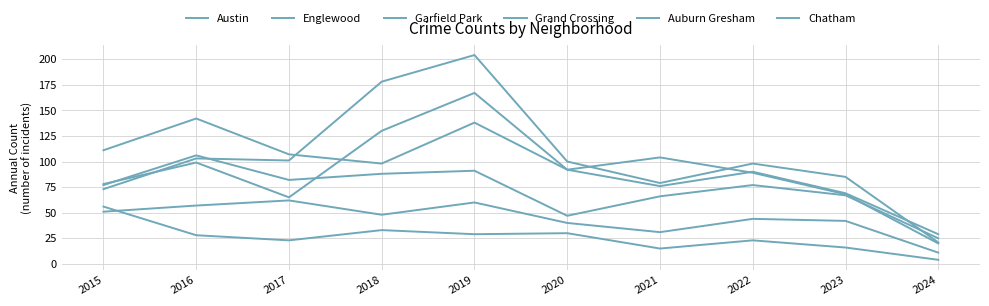

Which label corresponds to the smallest value in the chart?

2024